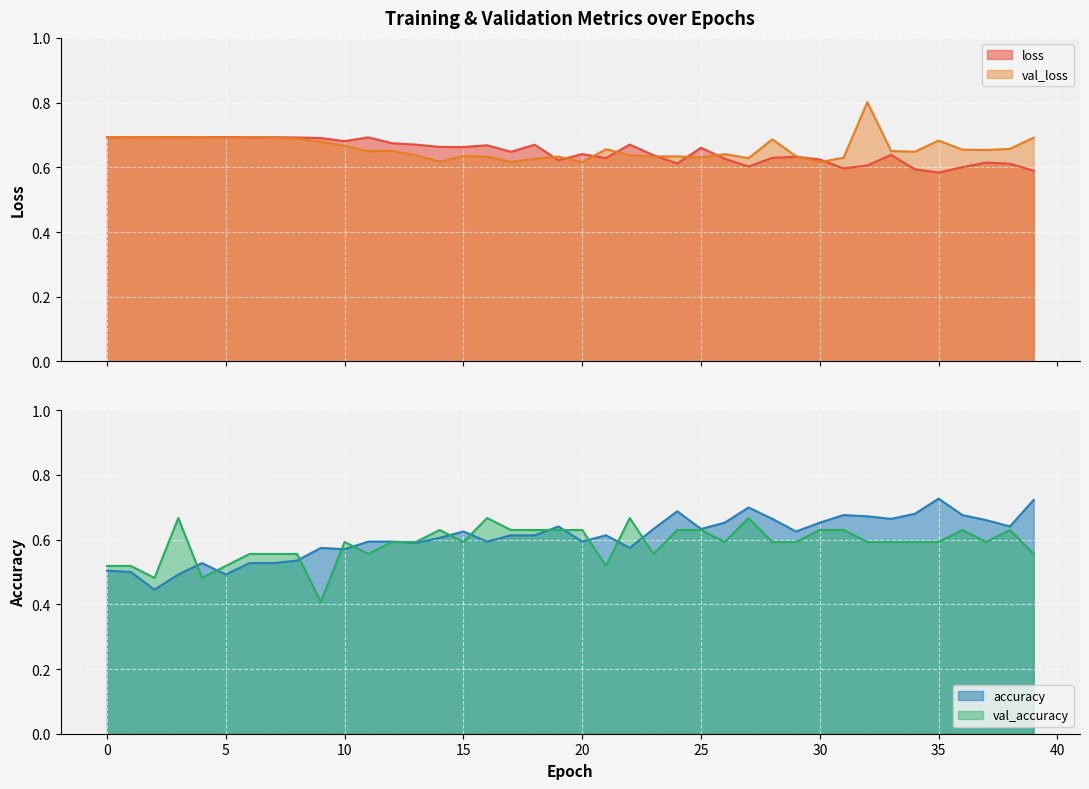

Is it true that accuracy equals 0.2 at 0?

False